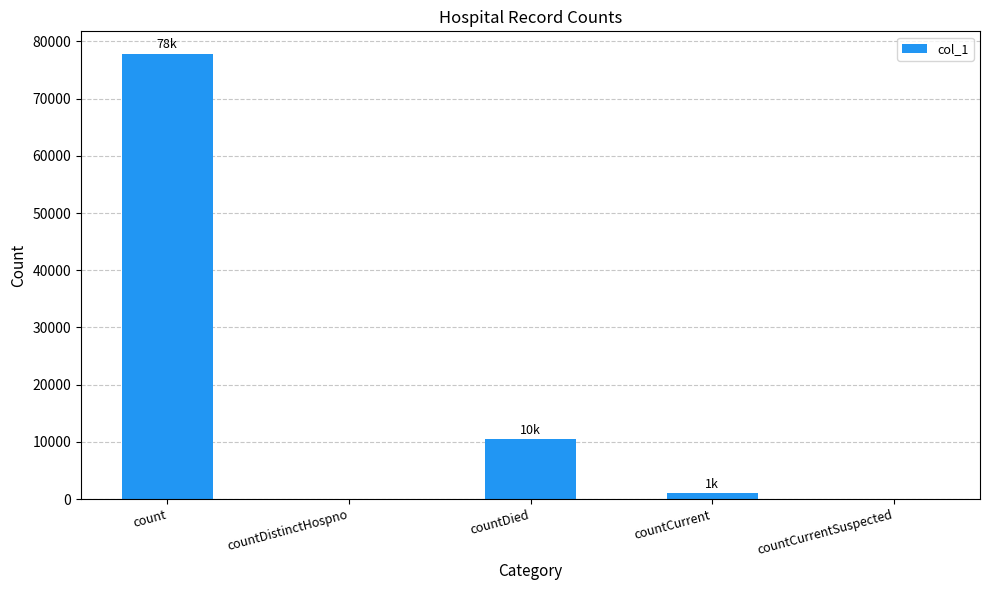

Reading left to right, what are all the values shown in this chart?

77868	0	10470	1012	0